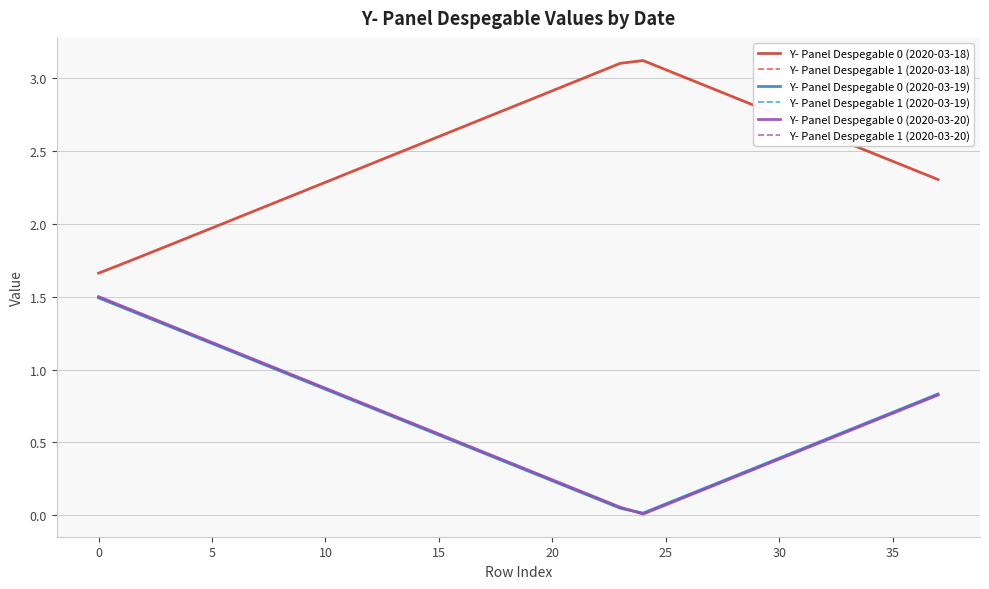

At which label does Y- Panel Despegable 0 (2020-03-18) reach its peak?

24